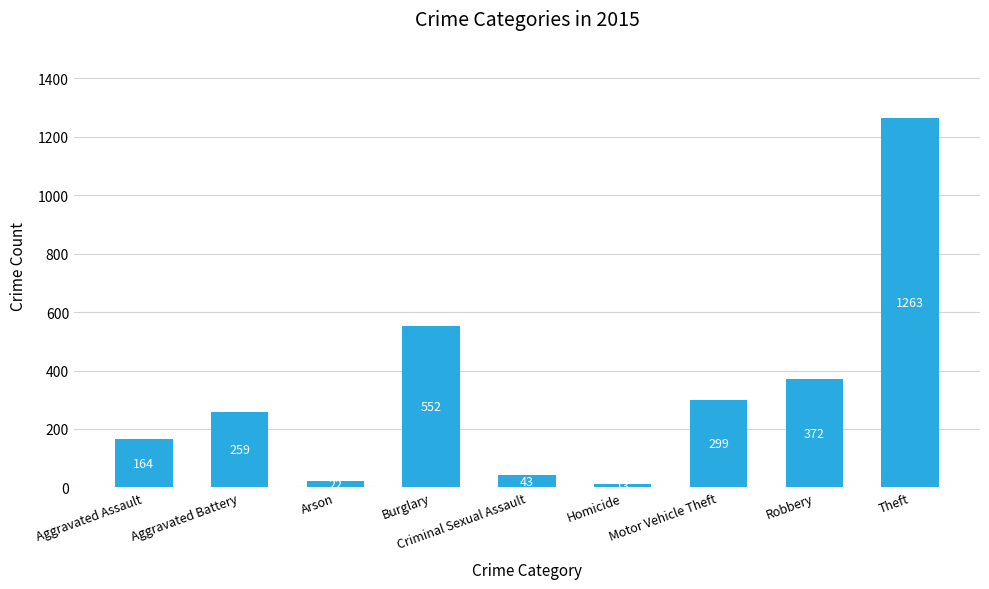

Does the chart contain any negative values?

No